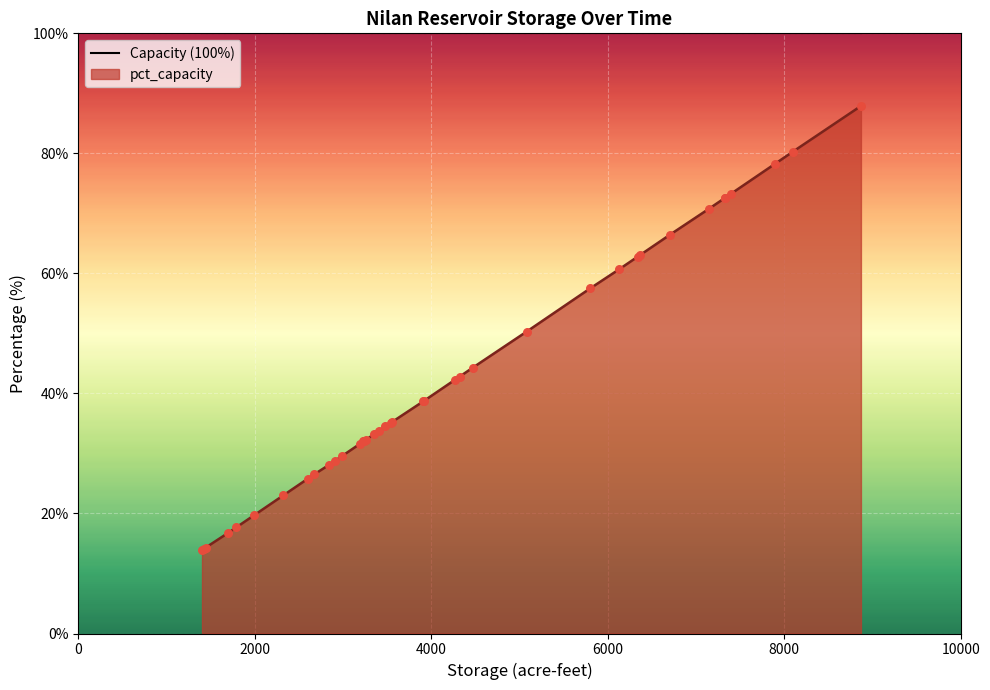

Which series reaches the maximum Y coordinate?

capacity_pct